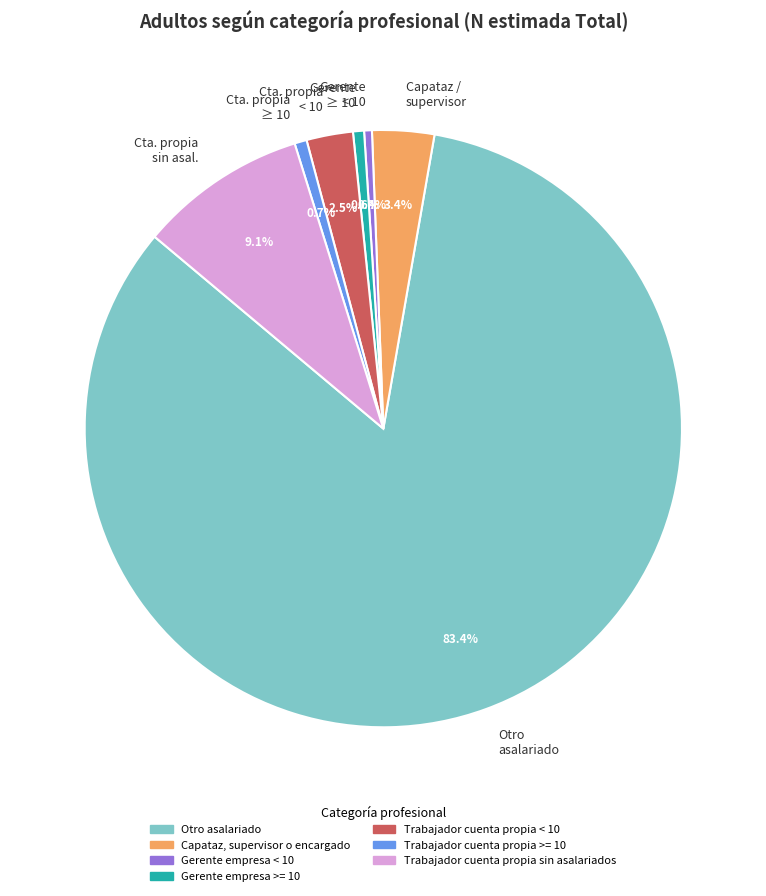

The Gerente empresa >= 10 slice represents 1% of the pie. True or false?

True